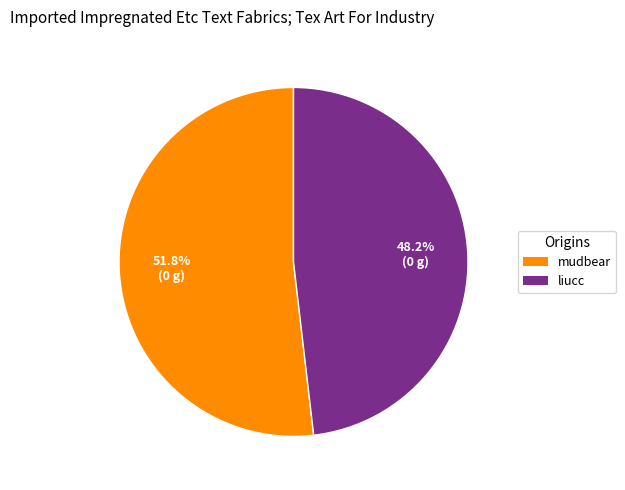

To the nearest percent, what percentage of the pie is mudbear?

52%